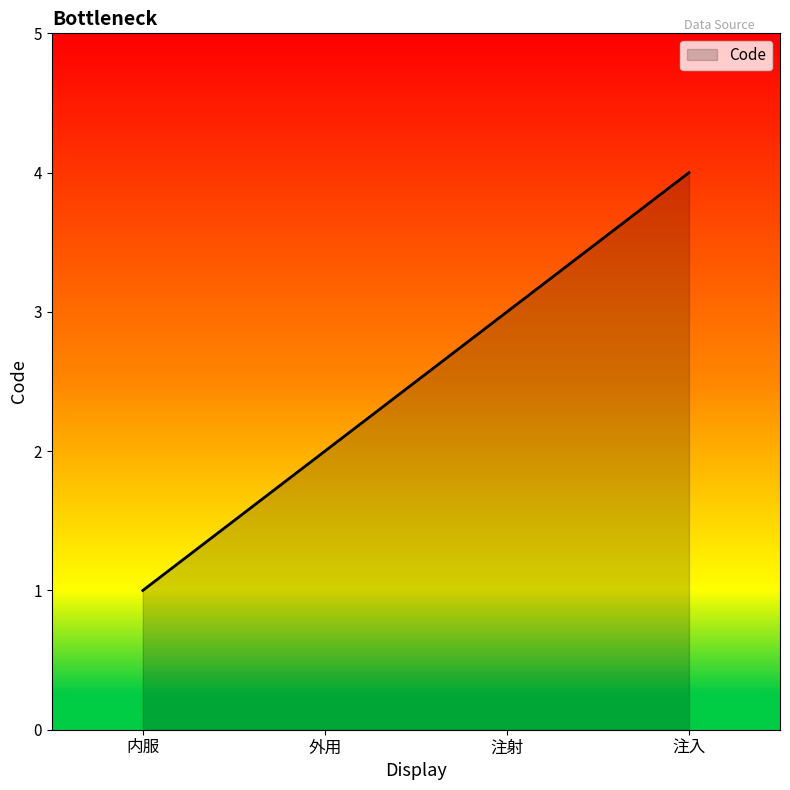

Does the chart have visible grid lines?

No